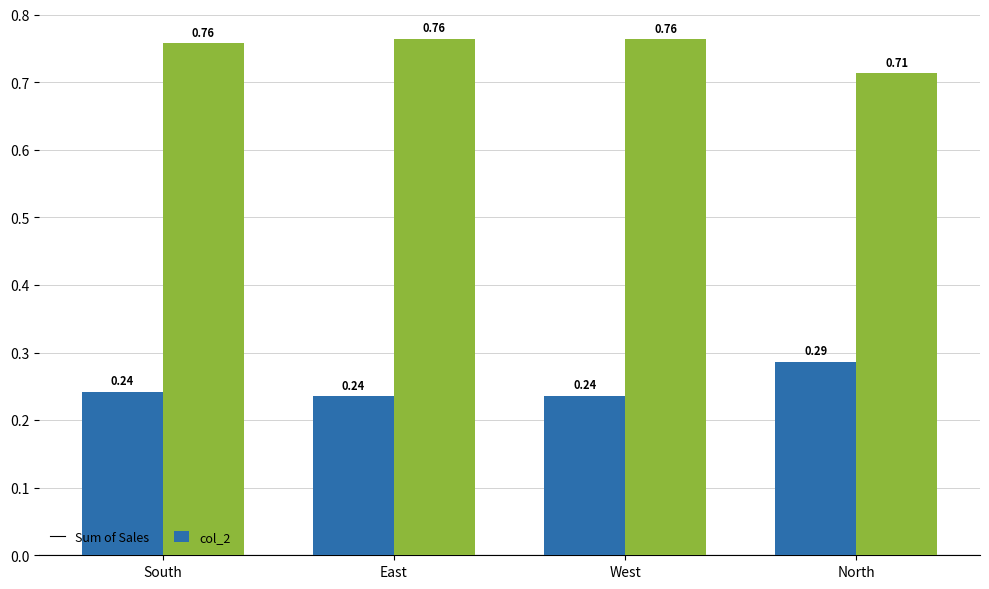

Rank the series by their average value, from highest to lowest.

col_2, Sum of Sales